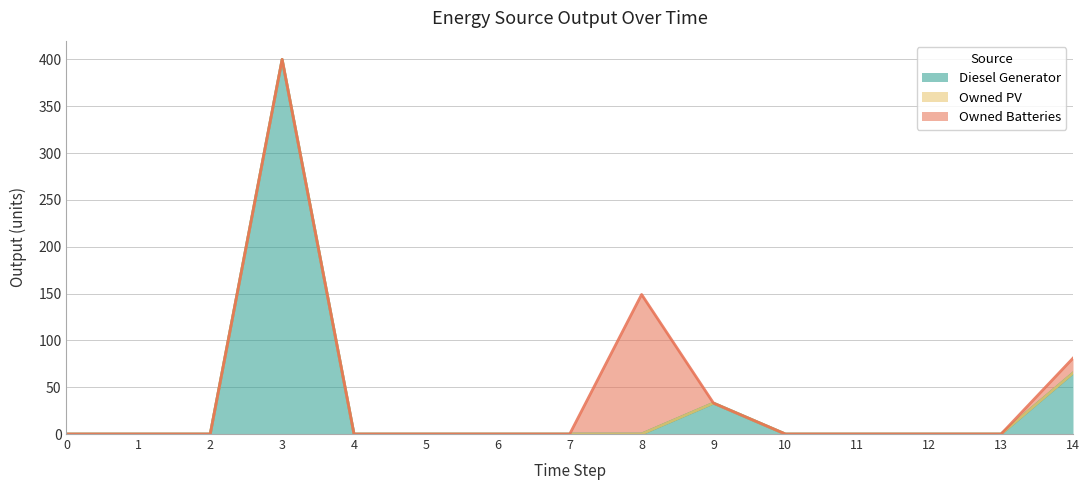

Where is the first local maximum for Owned Batteries?

8